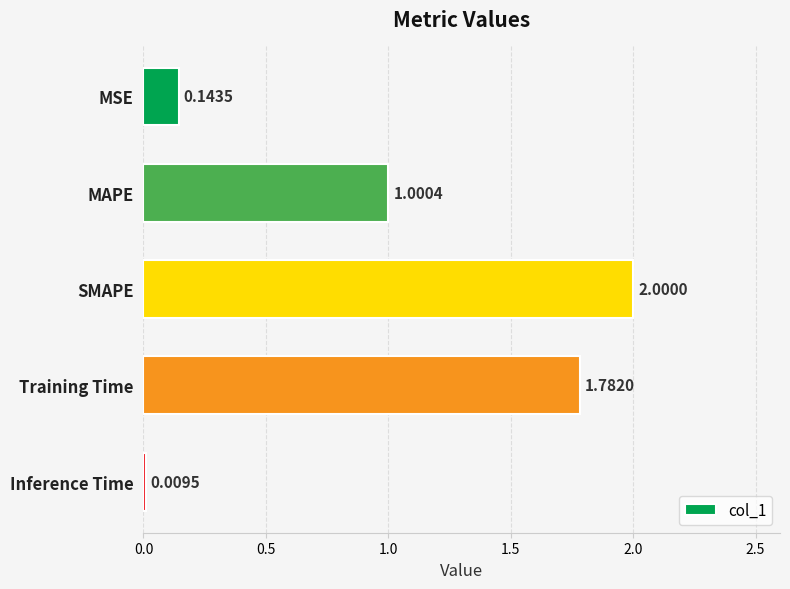

What is the average value?

1.0